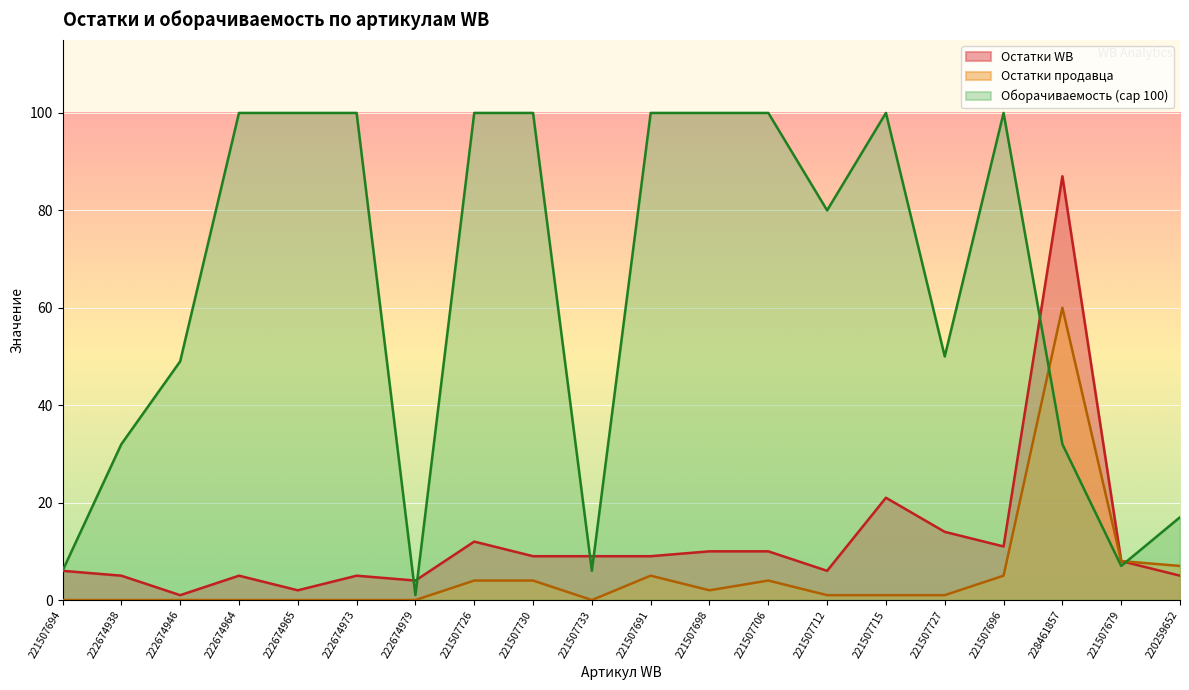

Reading right to left, transcribe all the data shown in this chart.

Остатки WB: 5	8	87	11	14	21	6	10	10	9	9	9	12	4	5	2	5	1	5	6
Остатки продавца: 7	8	60	5	1	1	1	4	2	5	0	4	4	0	0	0	0	0	0	0